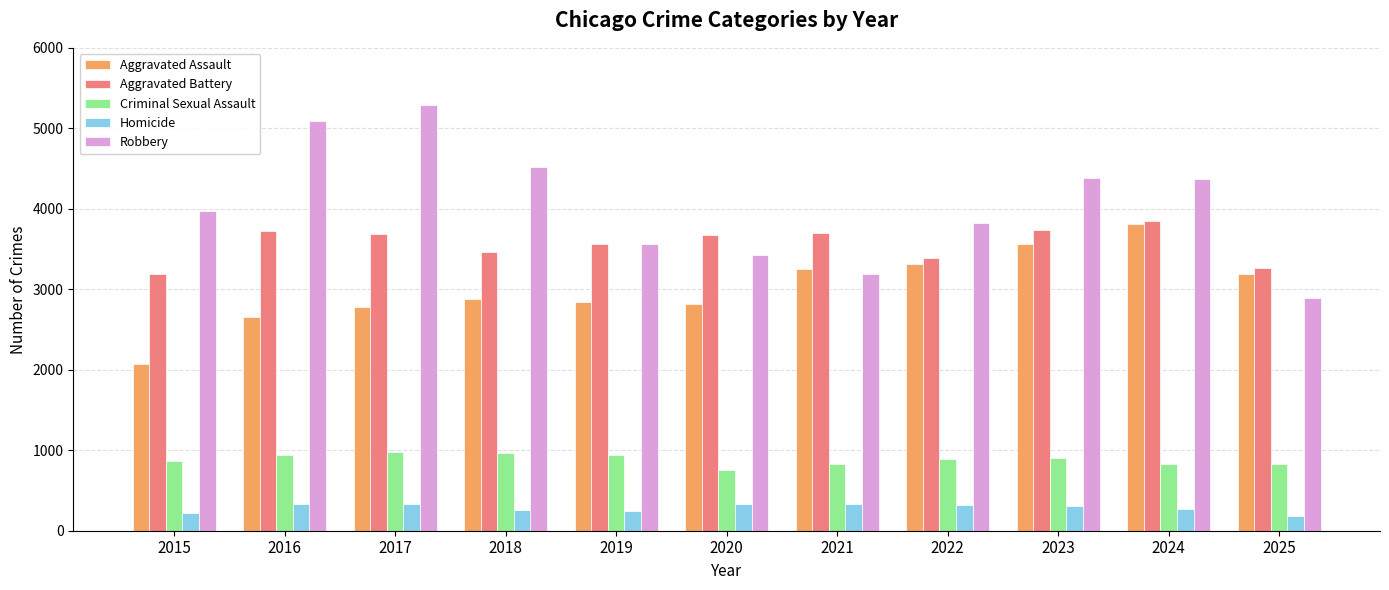

How many series are shown in this chart?

5